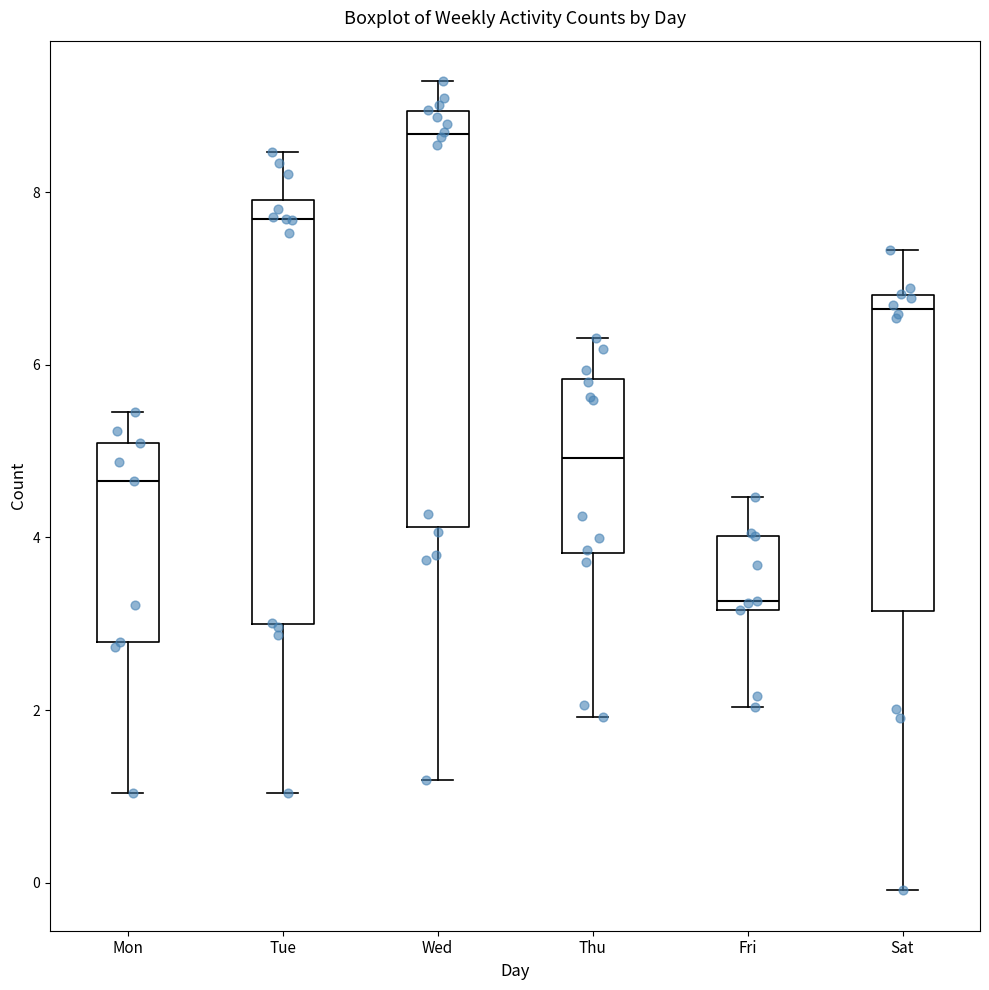

Which box has the highest median line?

Wed